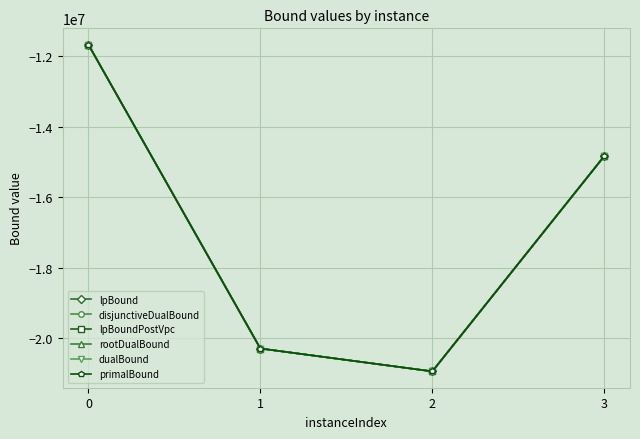

Is this an area chart (filled region under the line)?

No